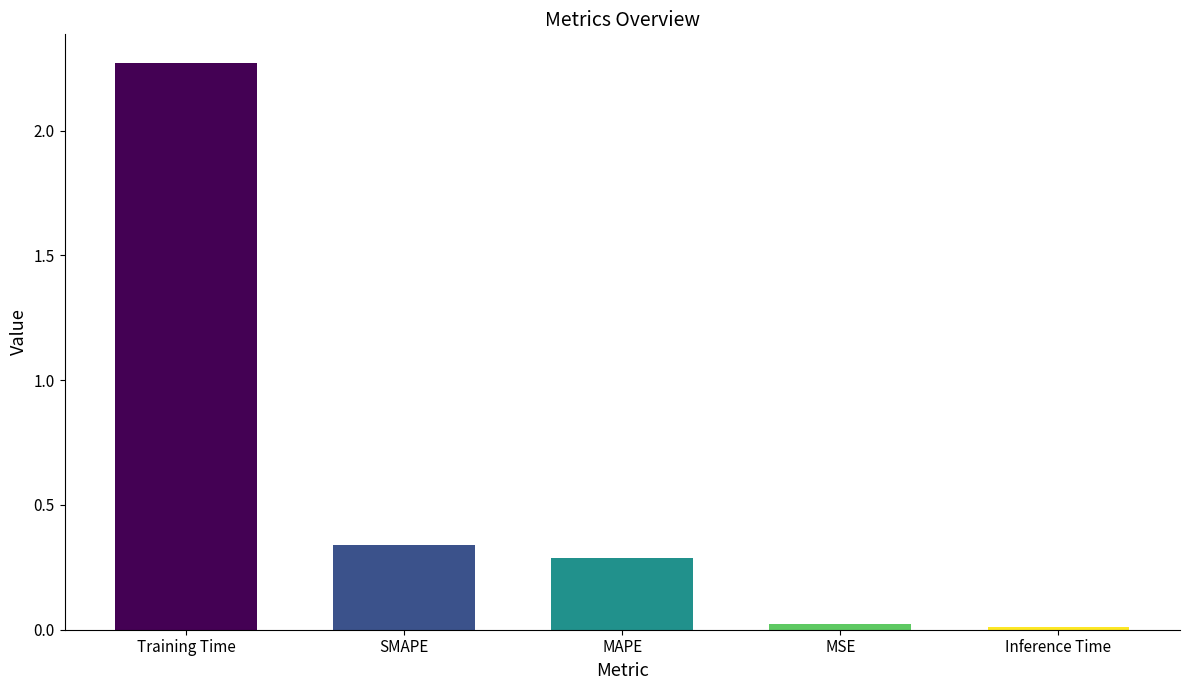

Count the number of data series in this chart.

1